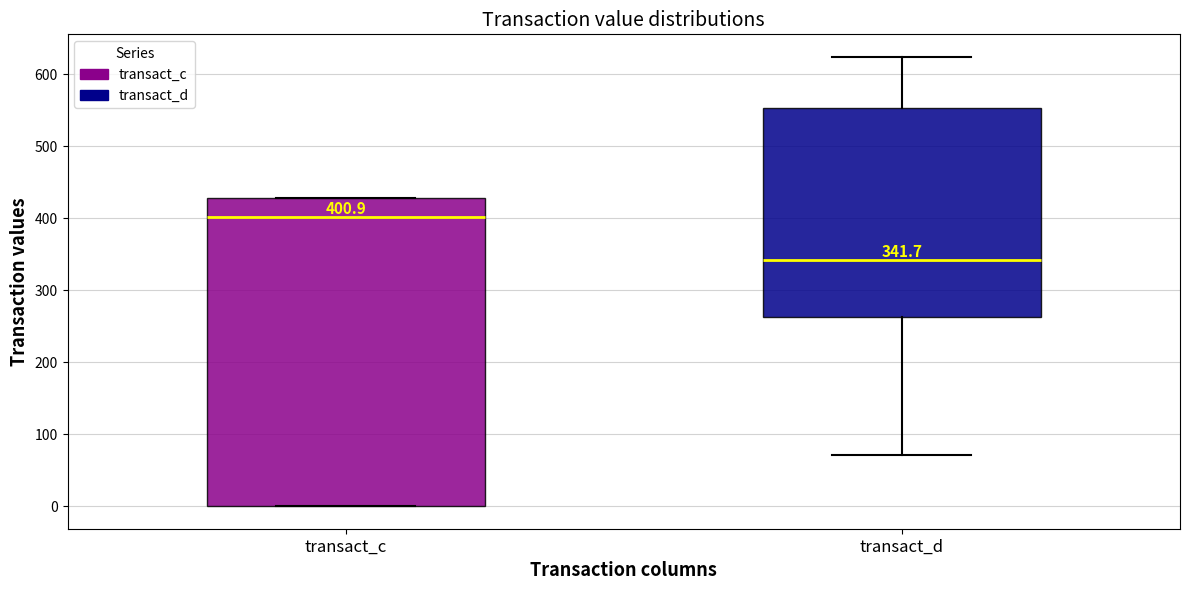

Which box's median line is the lowest?

transact_d